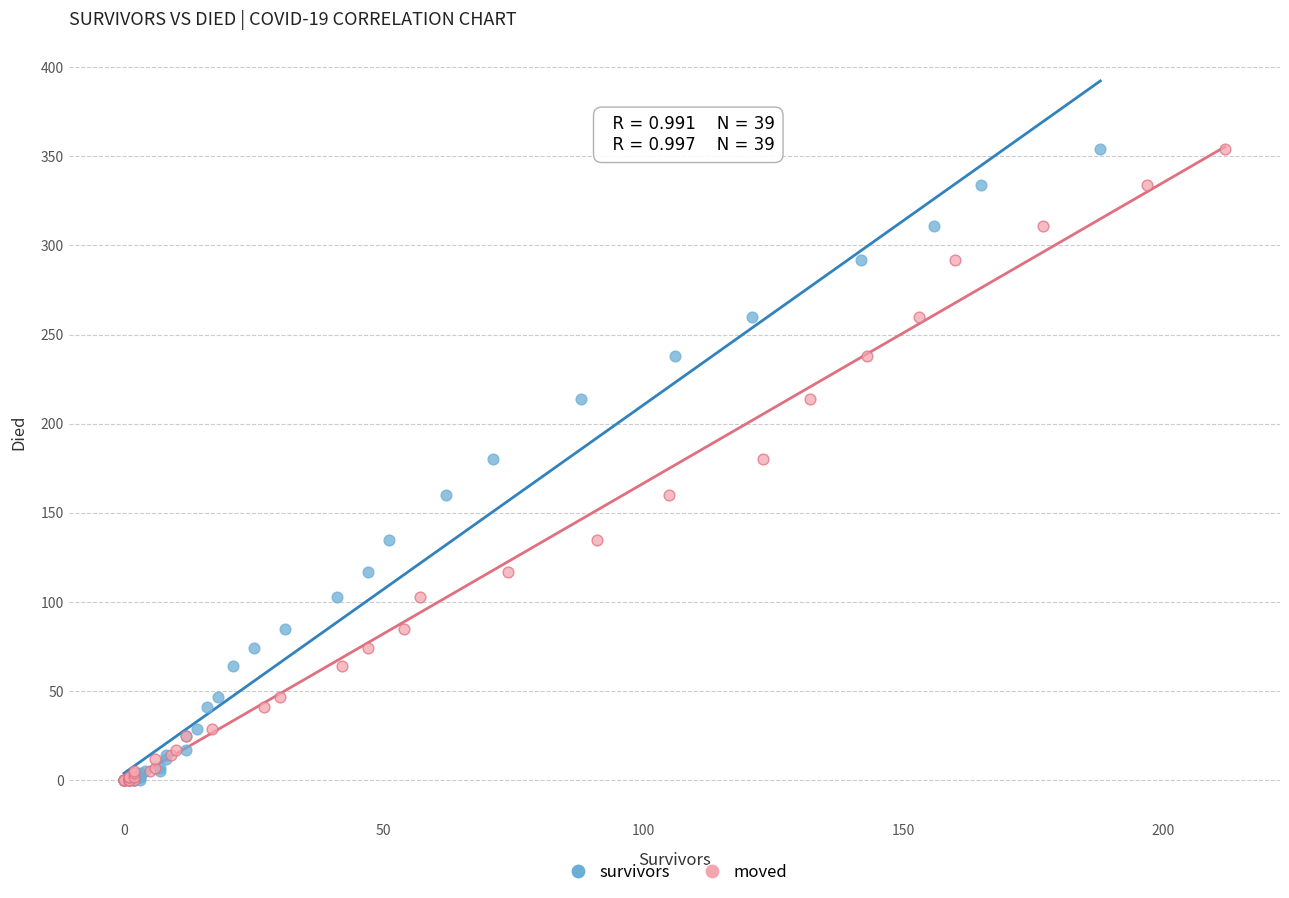

What are all the series names shown in the legend?

survivors, moved